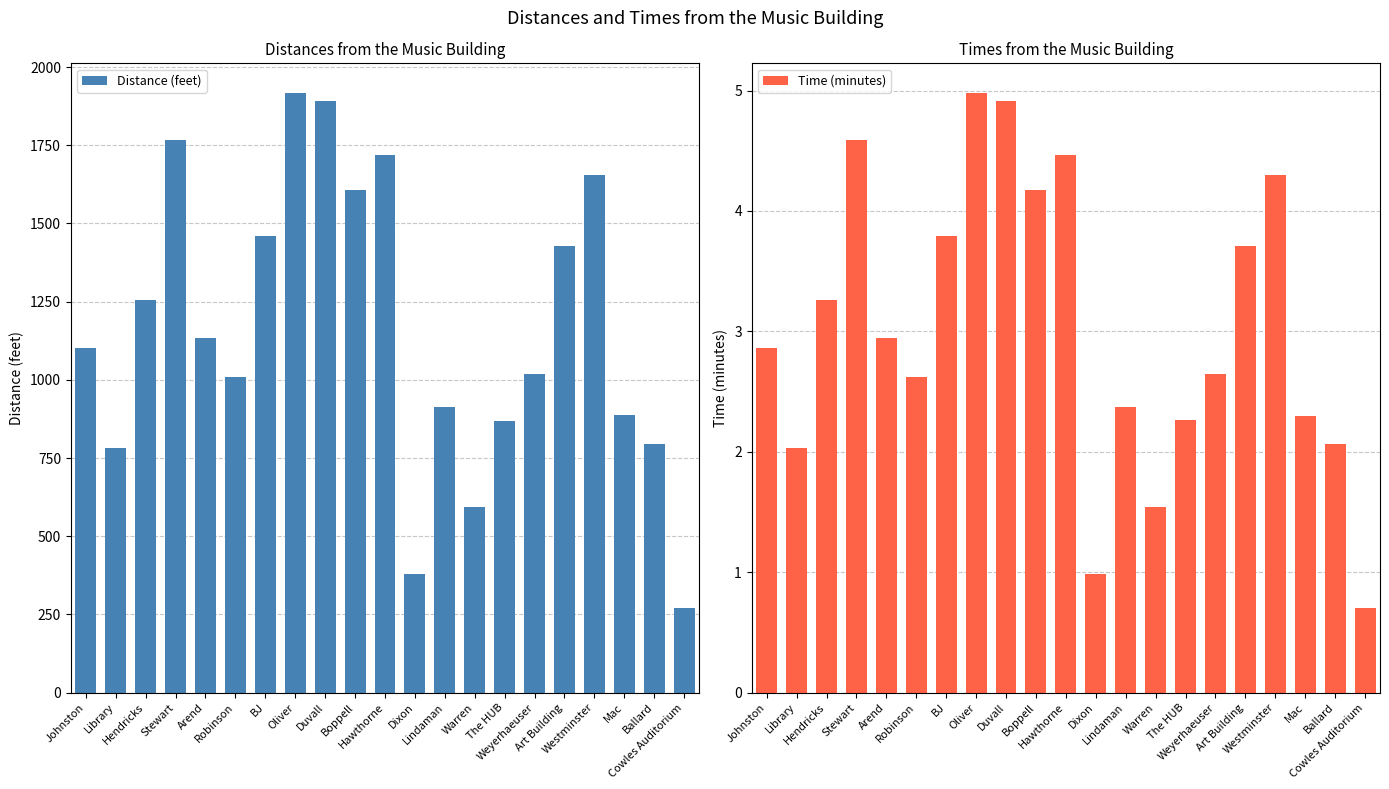

Between Mac and Oliver, which is larger?

Oliver